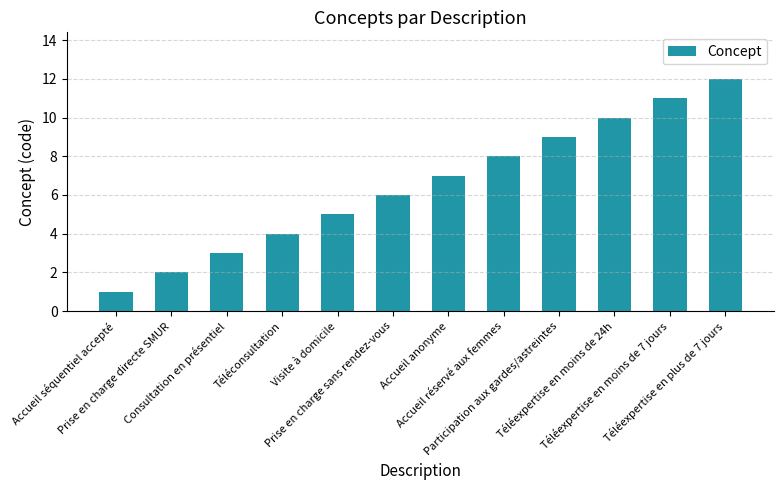

List the labels in order of value, largest first.

Téléexpertise en plus de 7 jours, Téléexpertise en moins de 7 jours, Téléexpertise en moins de 24h, Participation aux gardes/astreintes, Accueil réservé aux femmes, Accueil anonyme, Prise en charge sans rendez-vous, Visite à domicile, Téléconsultation, Consultation en présentiel, Prise en charge directe SMUR, Accueil séquentiel accepté